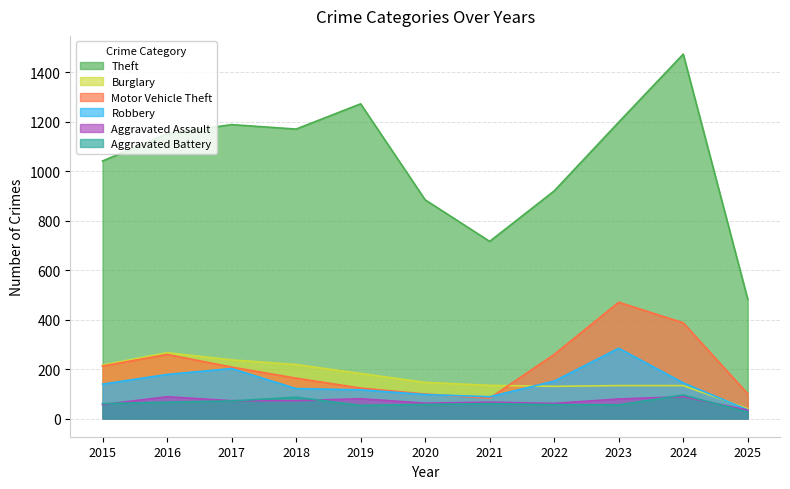

In Aggravated Assault, how many points are lower than both neighbors (excluding endpoints)?

2